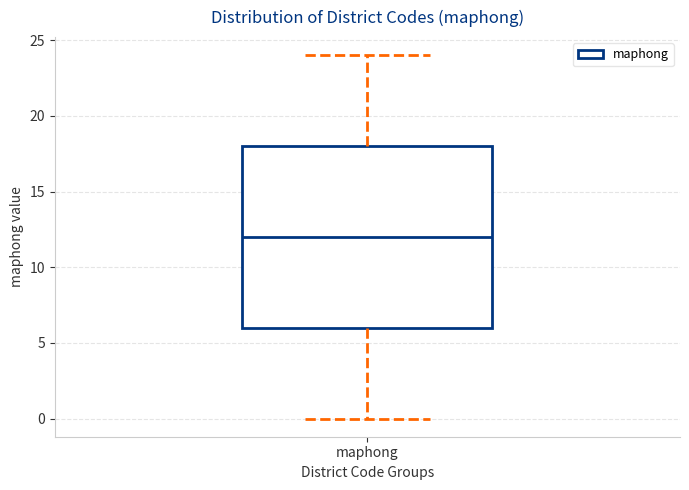

Transcribe this box plot: give where the median line is, the range the box spans, and where the two whiskers end, as read against the y-axis. The values are not printed on the chart, so give them approximately, as read against the axis.

median 12, box 6 to 18, whiskers 0 to 24